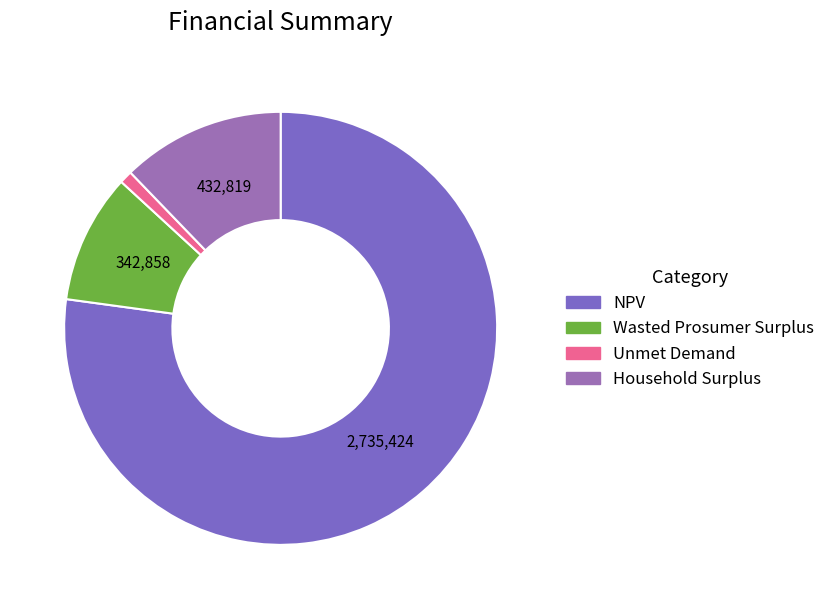

Count the number of slices in the pie.

4